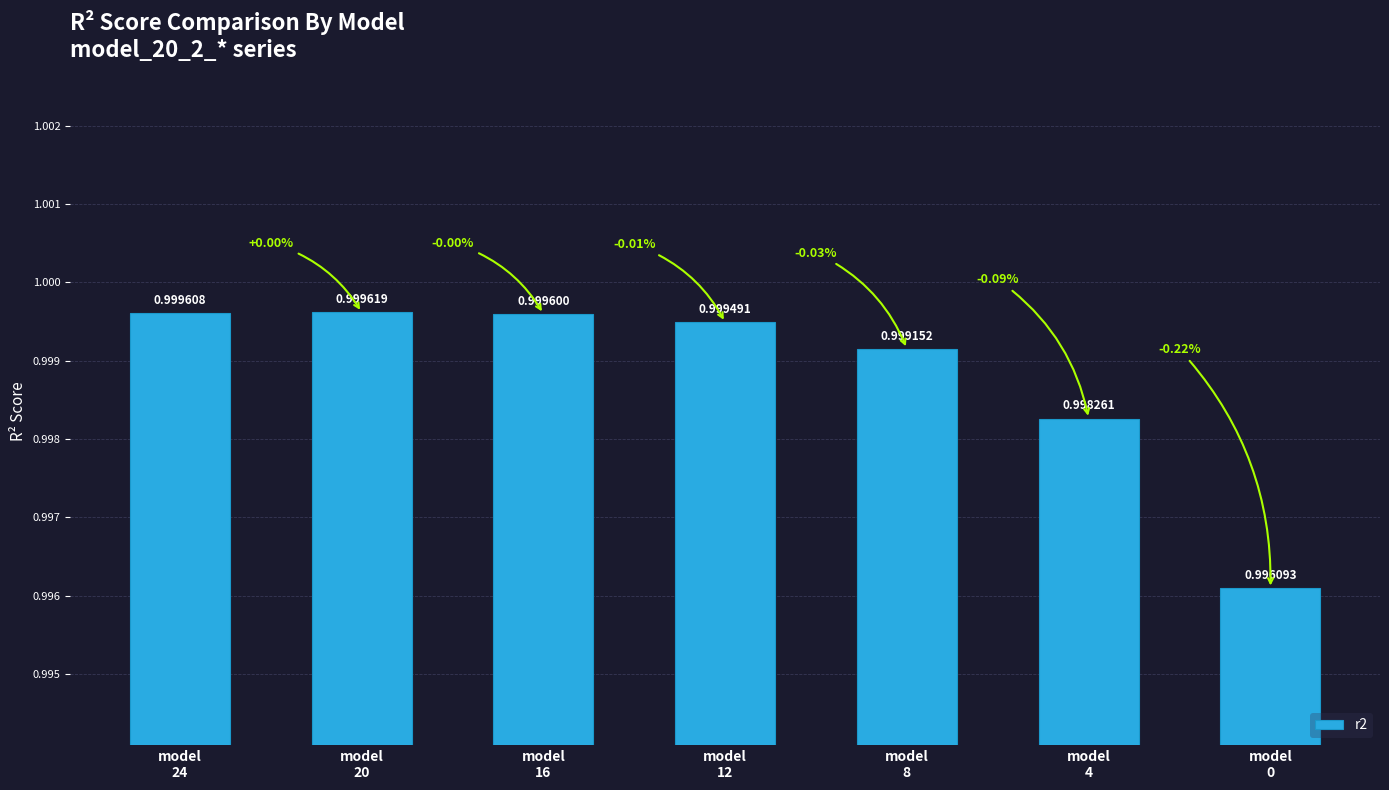

Count the values in the range 0 to 1.

7